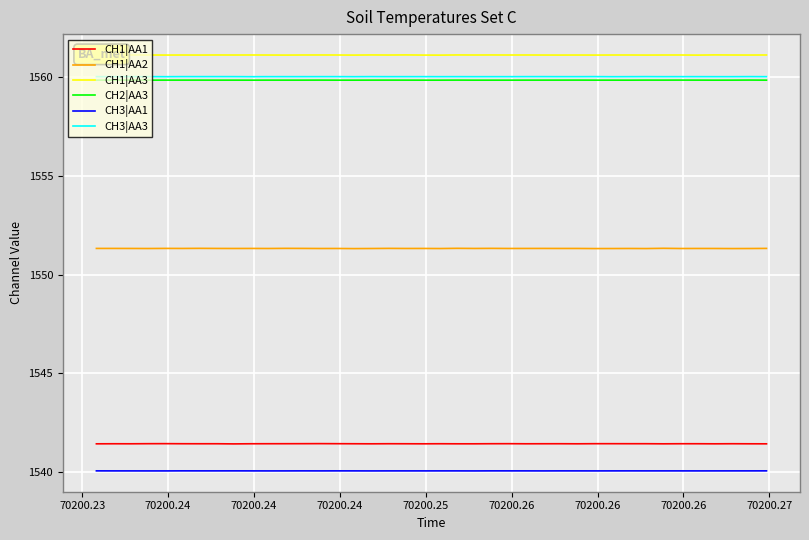

Which series has the largest total across all categories?

CH1|AA3